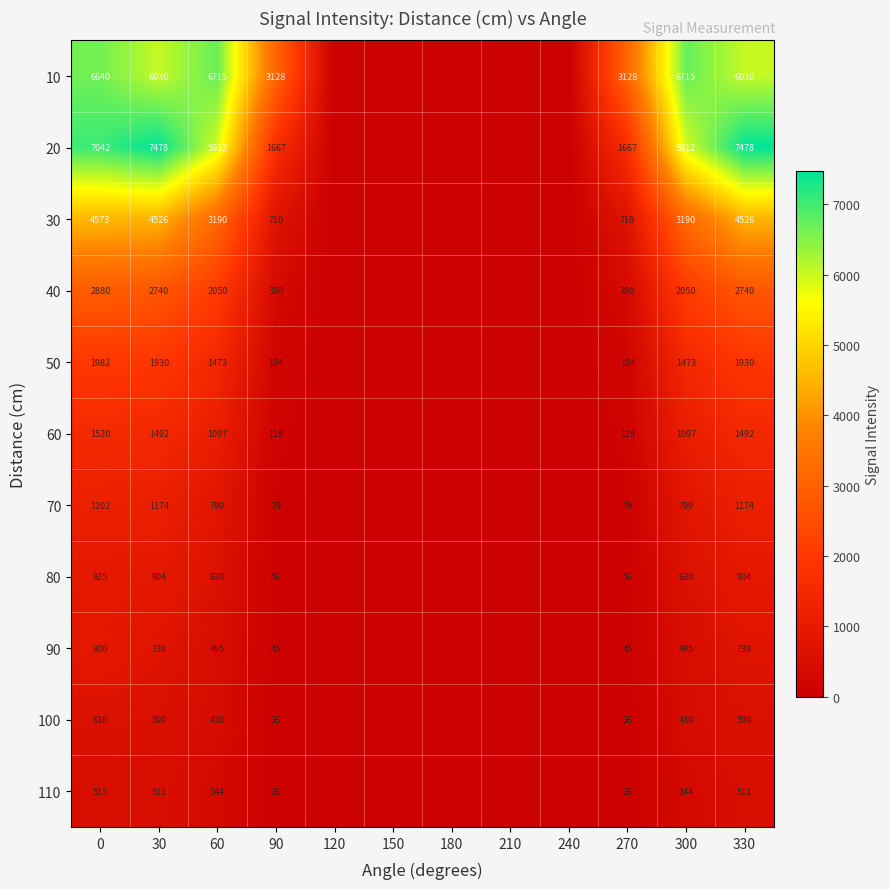

The 100 series shows 919 at 30. True or false?

False